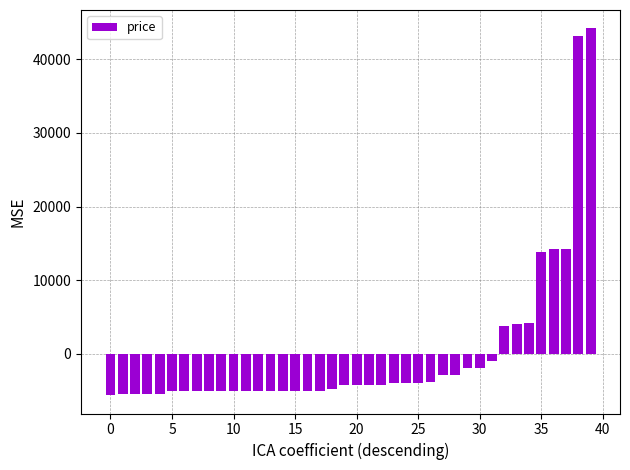

What is the smallest value displayed?

-5610